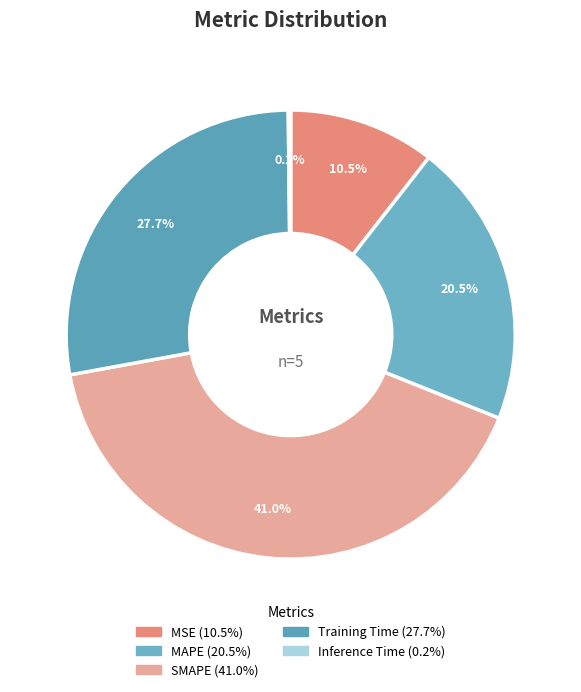

Does MSE represent more than half of the total?

No